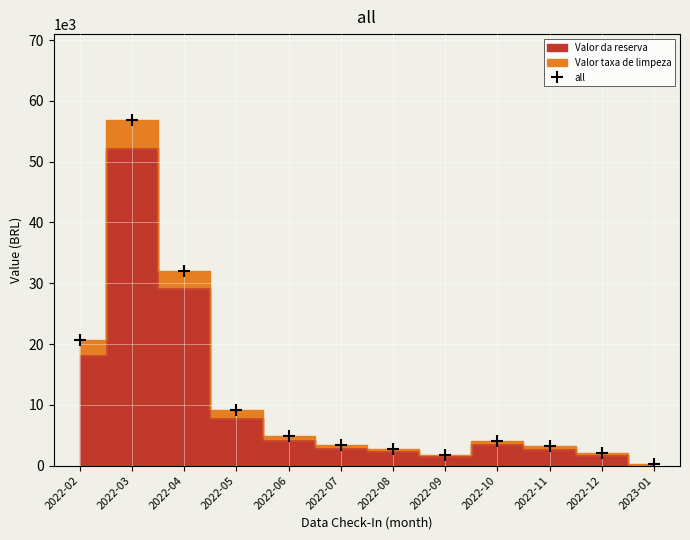

How many values in the Valor taxa de limpeza series are below 4020?

6